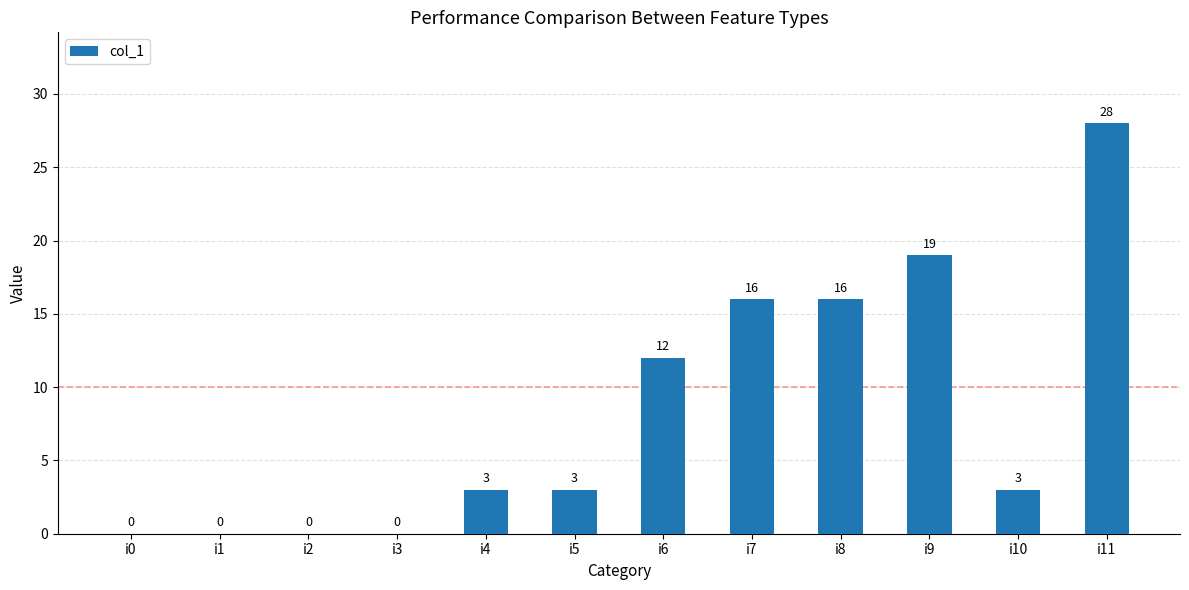

What is the maximum value shown in the chart?

28